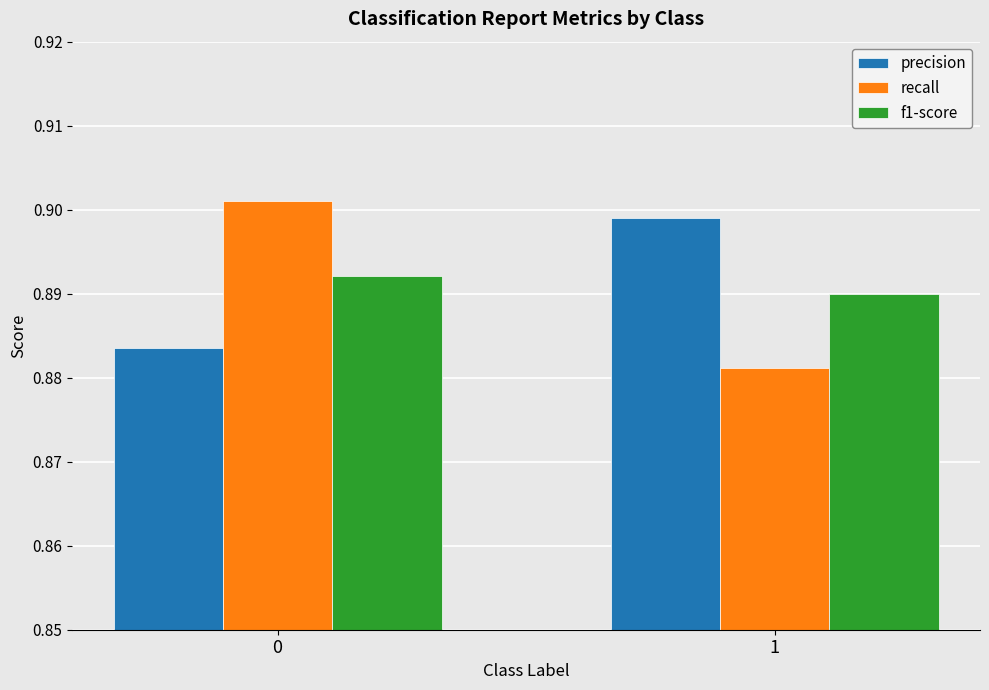

How many f1-score values are between 0 and 1?

2